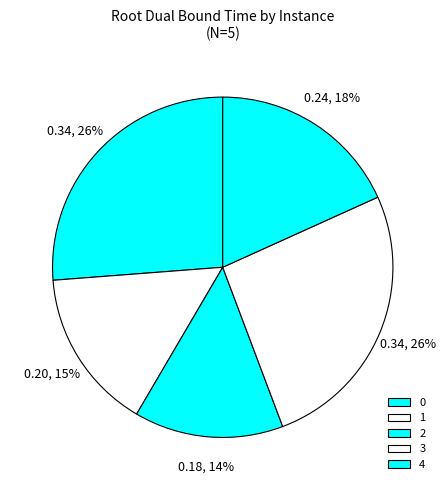

Does 0 represent more than half of the total?

No